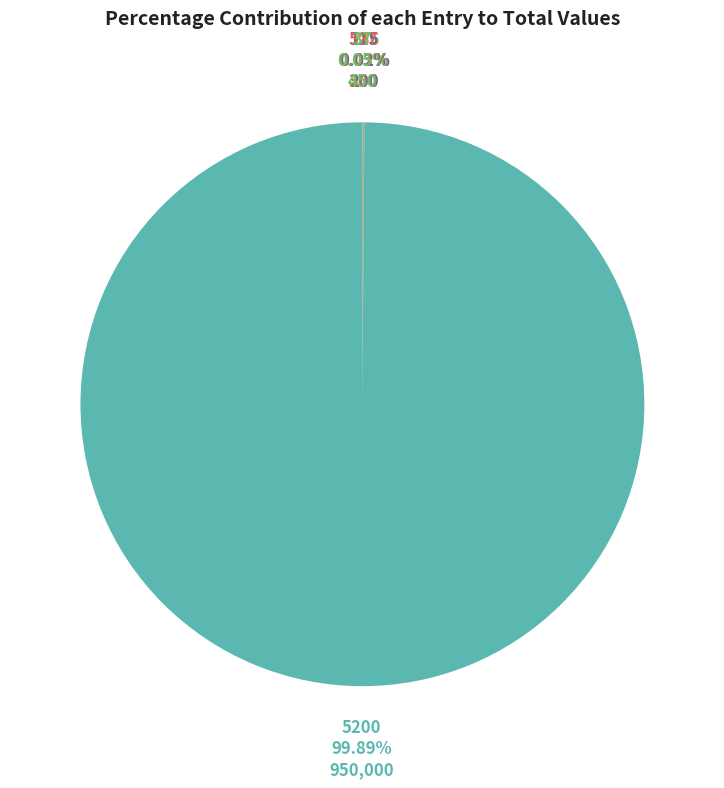

Which category has the biggest portion of the pie?

5200